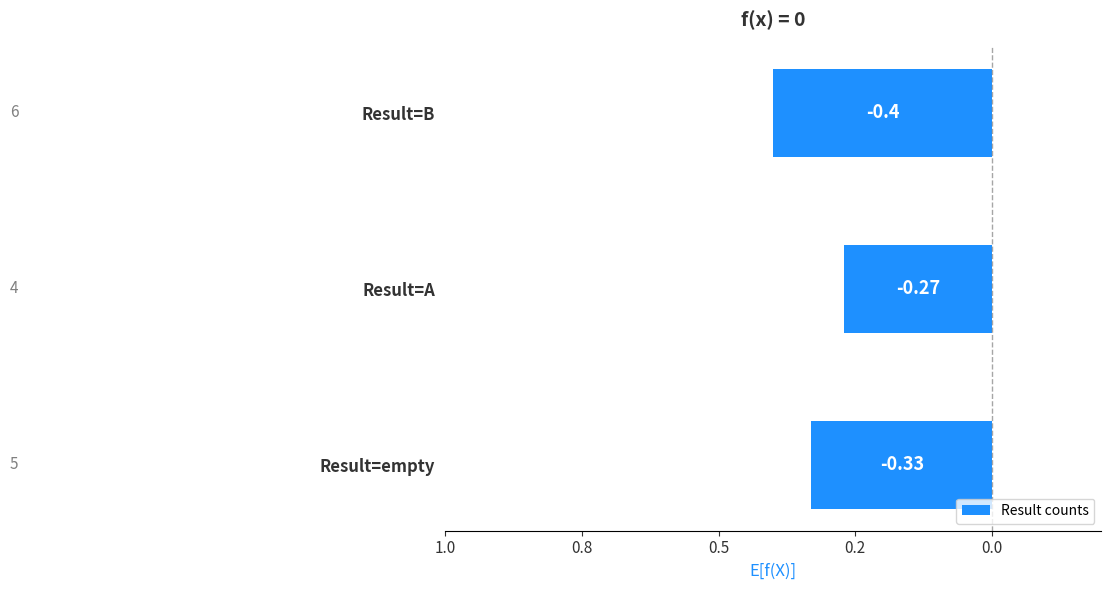

What is the sum of all values?

-1.0